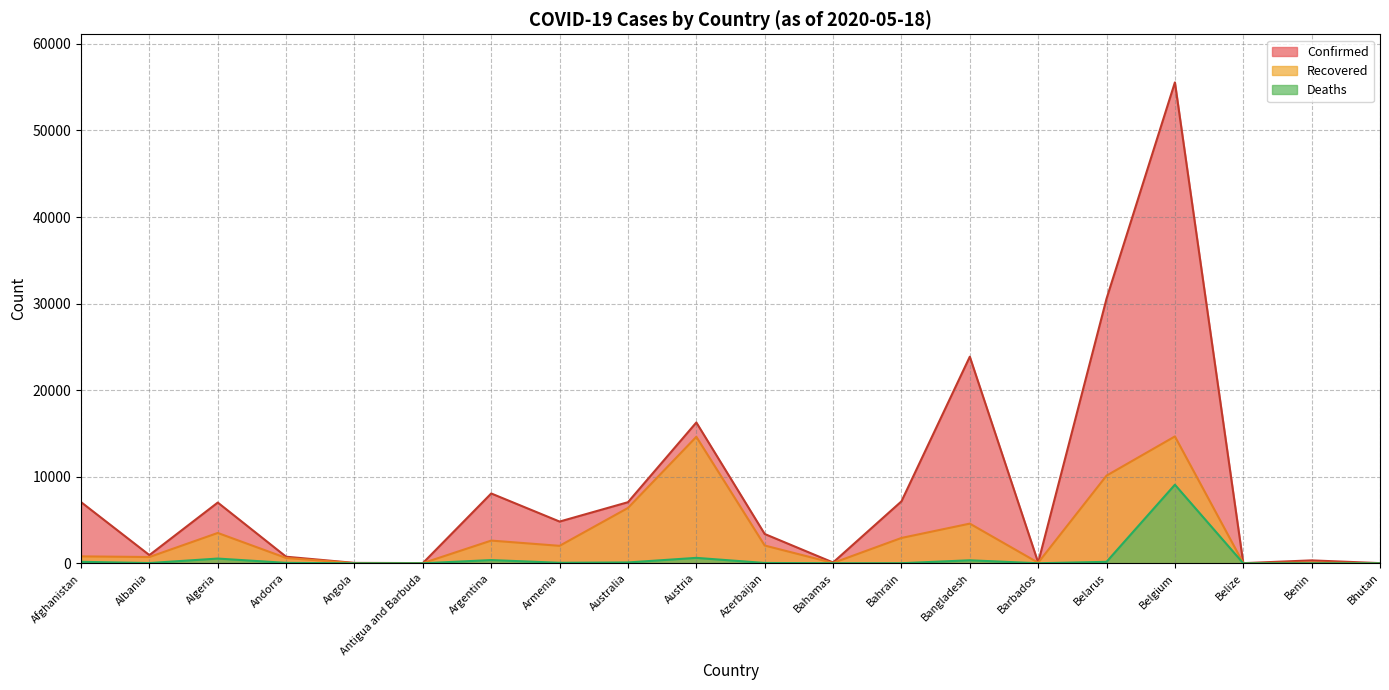

Which series has the largest total across all categories?

Confirmed